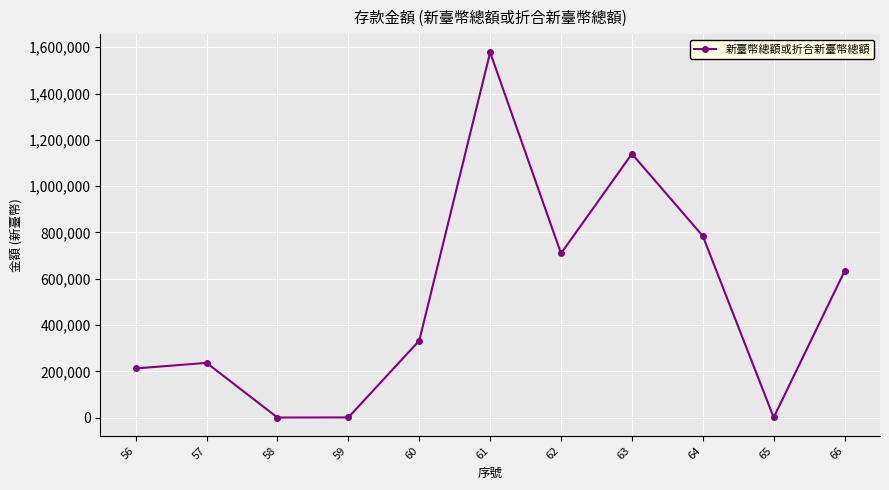

How many interior local valleys (lower than both neighbors) does the data have?

3